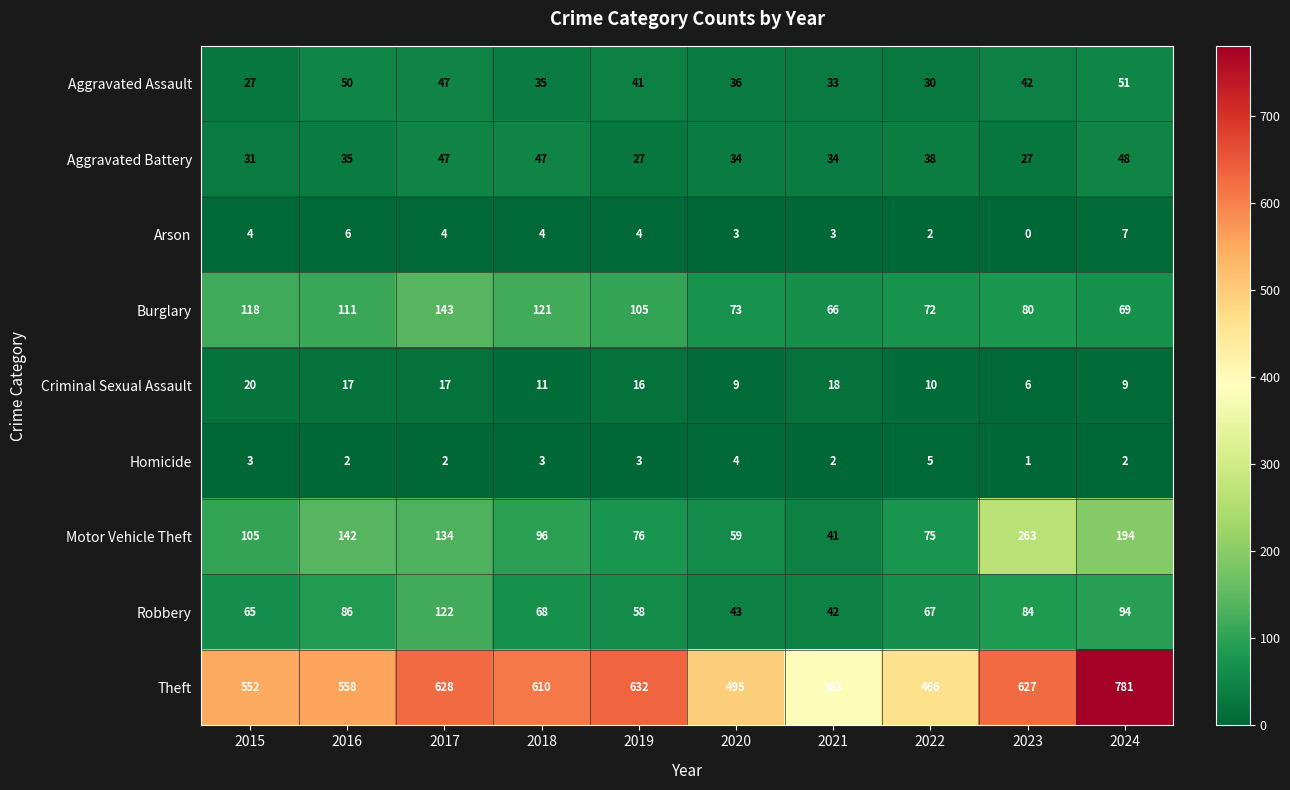

Is it true that Theft equals 89 at 2021?

False